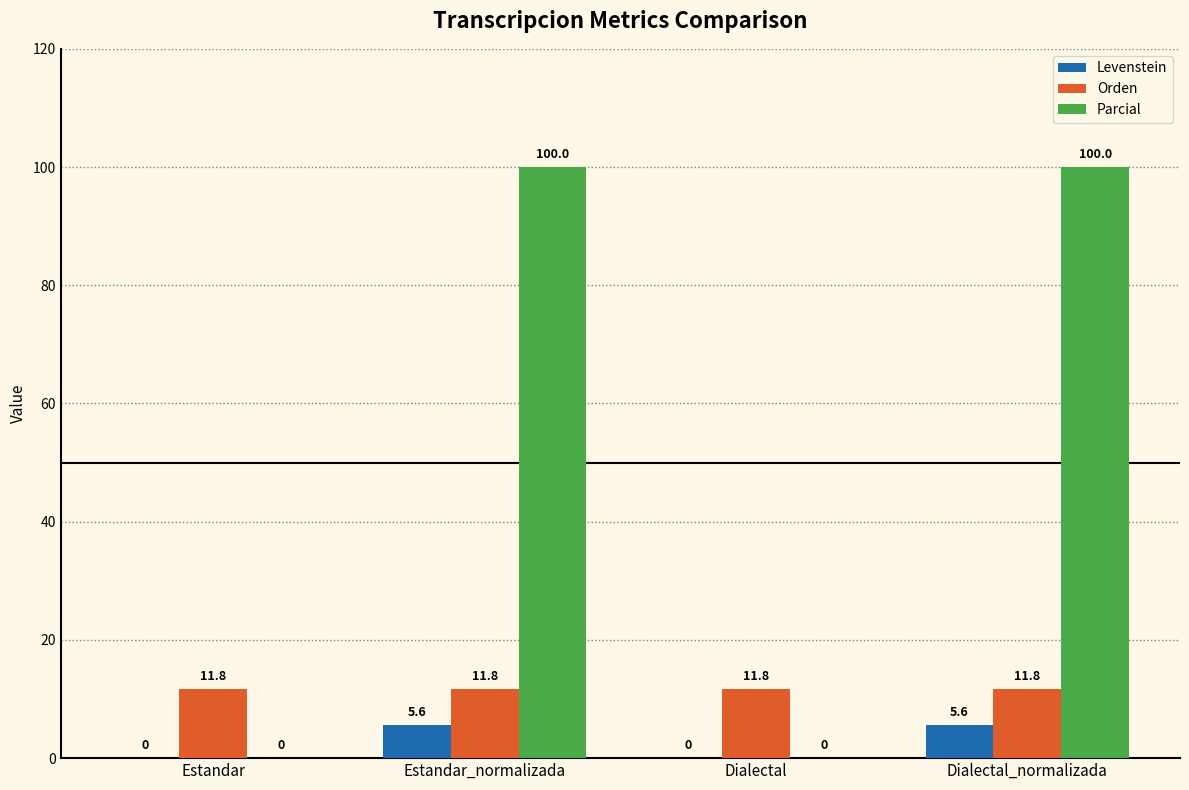

True or false: Levenstein has a value of -3.7 at Dialectal.

False